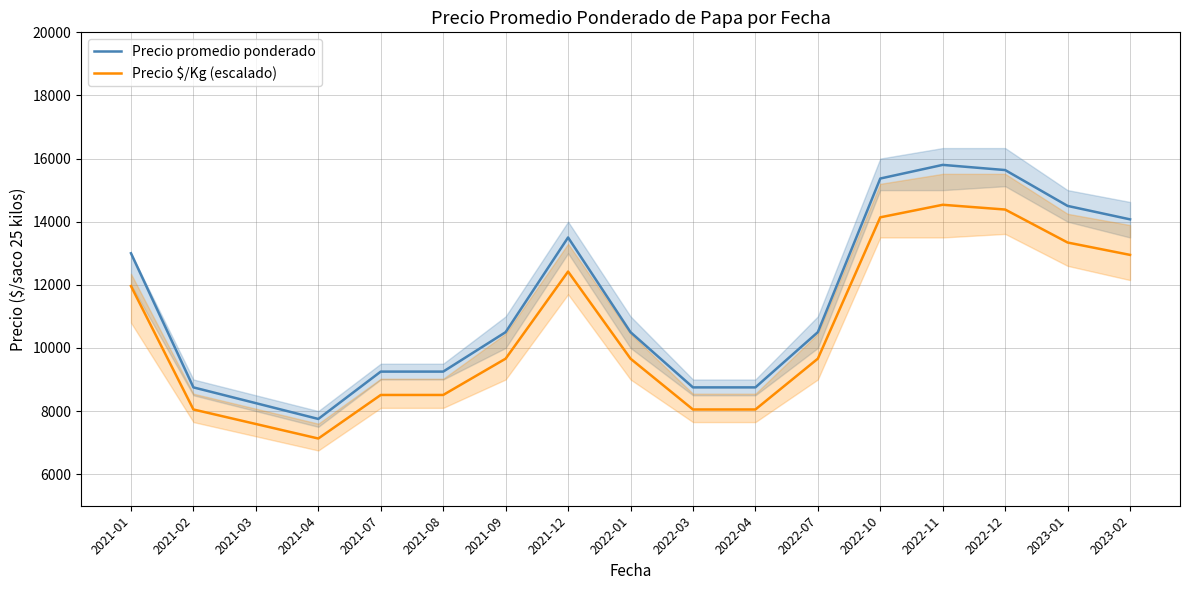

How many data points does each series have?

17